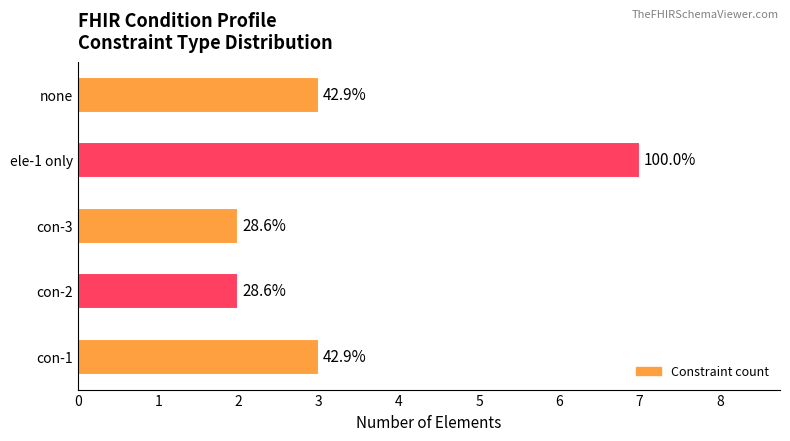

What is the sum of all values?

17